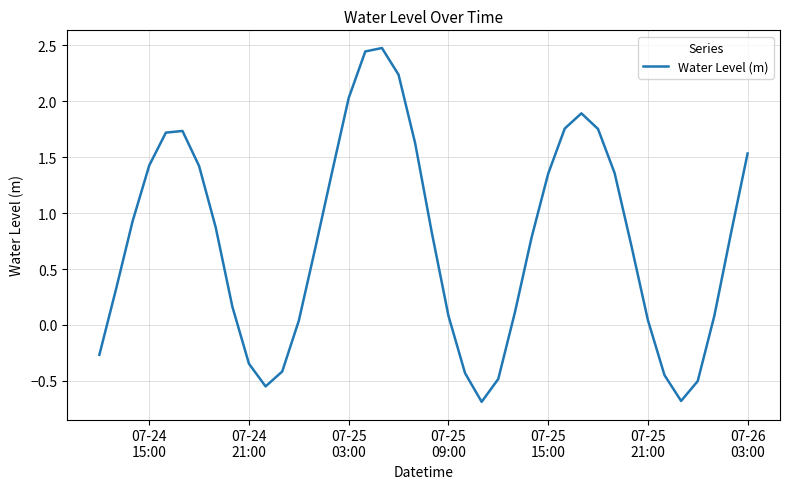

What is the smallest value displayed?

-0.7